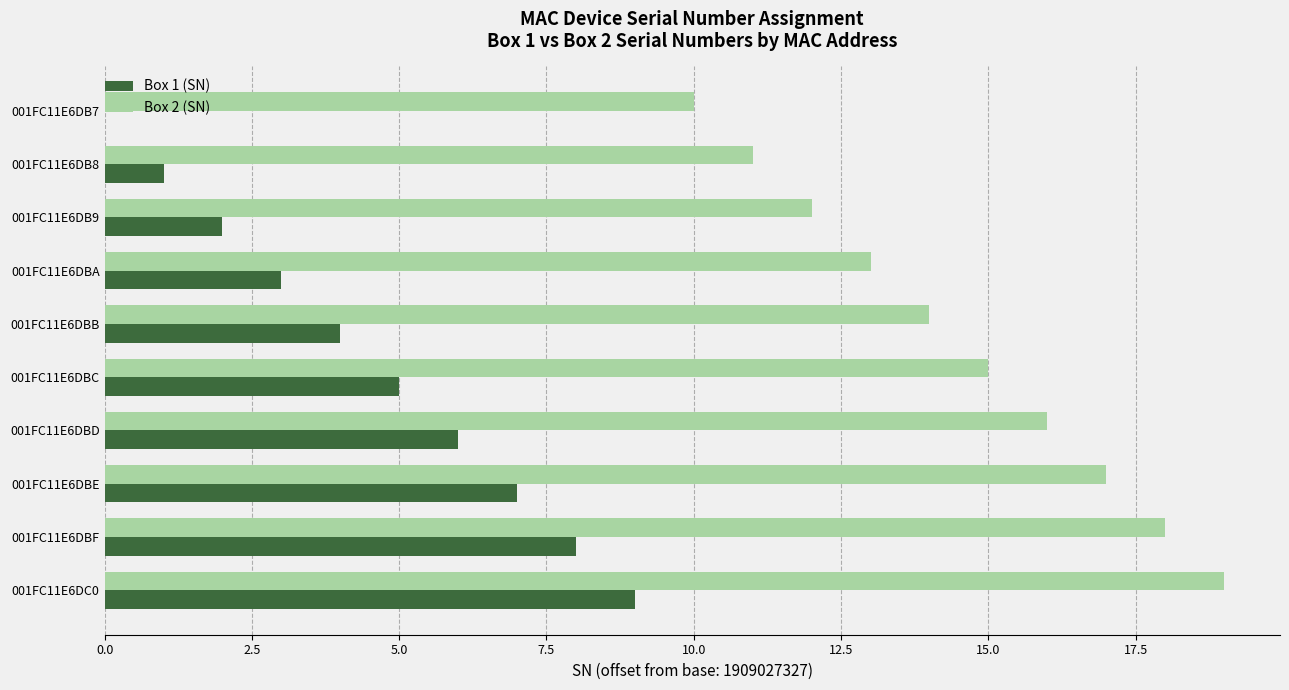

At which category does the chart reach its peak across all series?

001FC11E6DC0